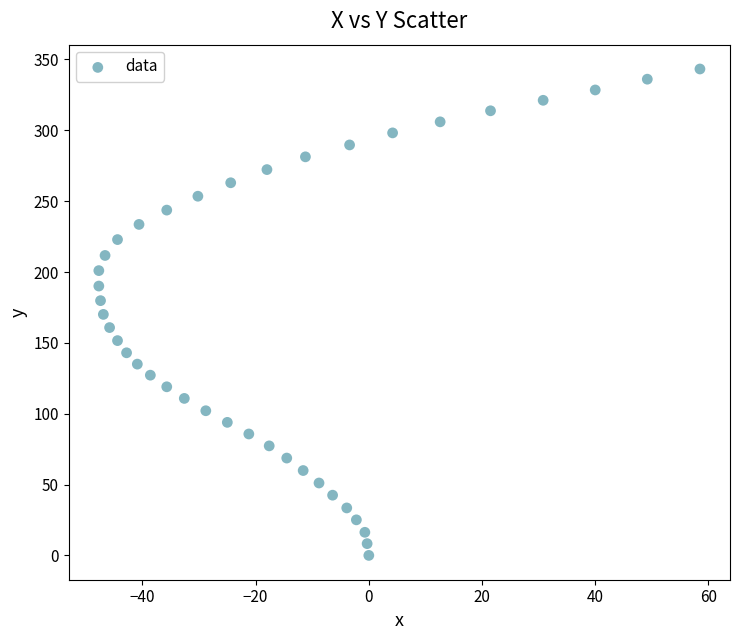

What is the range of Y values (max minus min)?

343.3